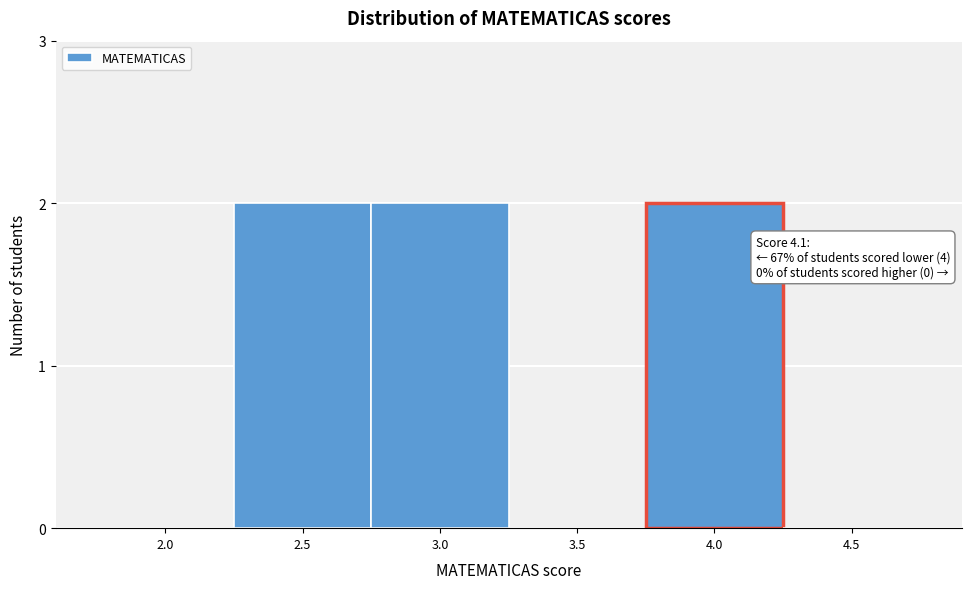

What is the sum of all values?

6